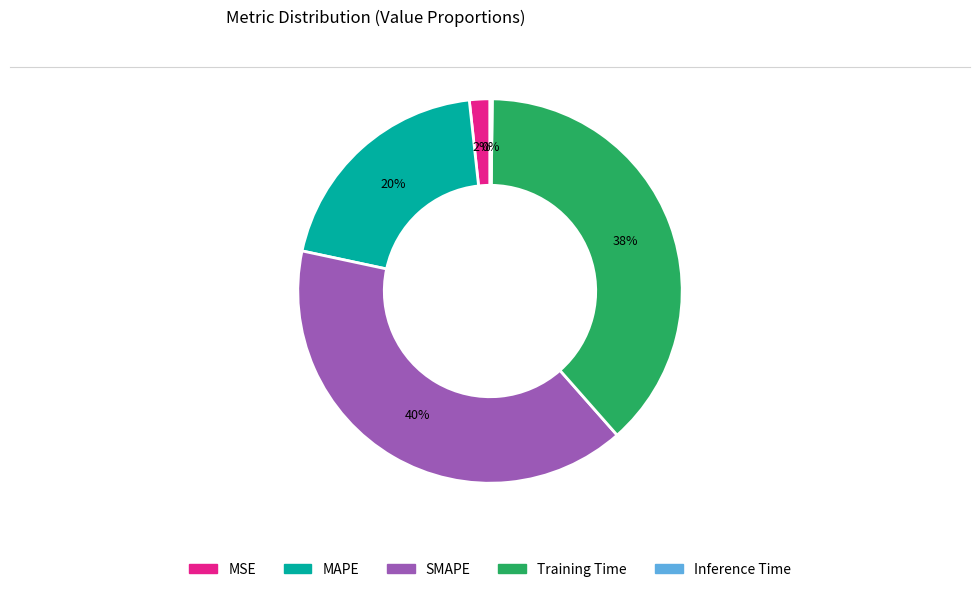

To the nearest percent, what percentage of the pie is MAPE?

20%